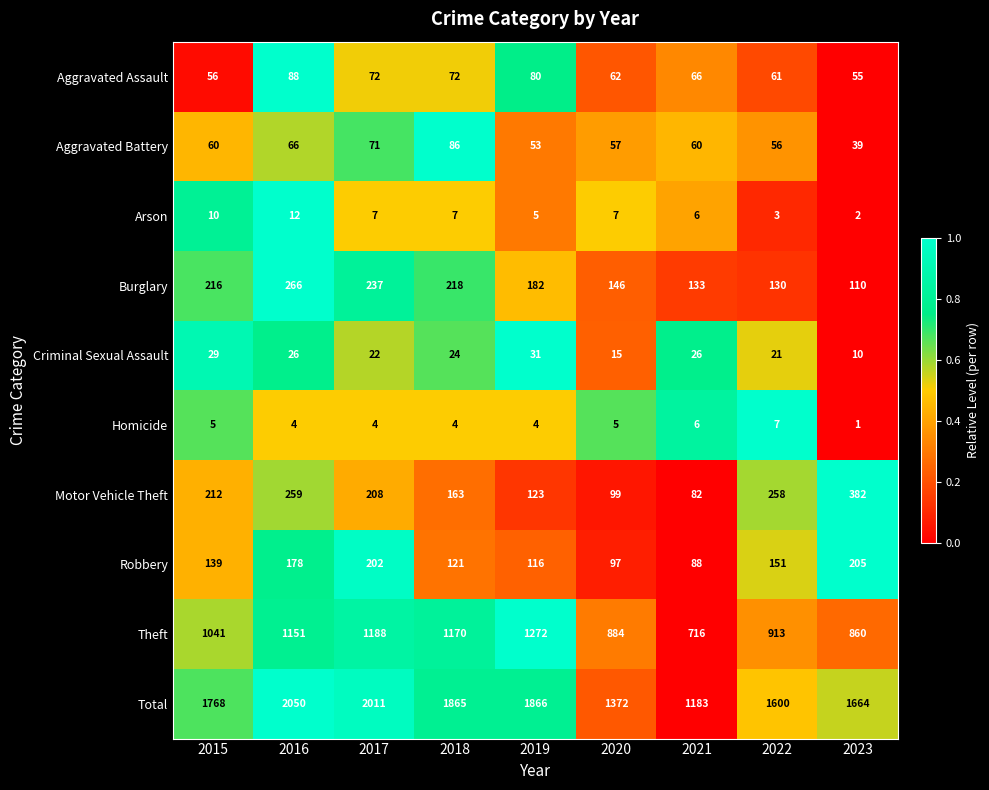

What is the average value of the Aggravated Assault series?

68